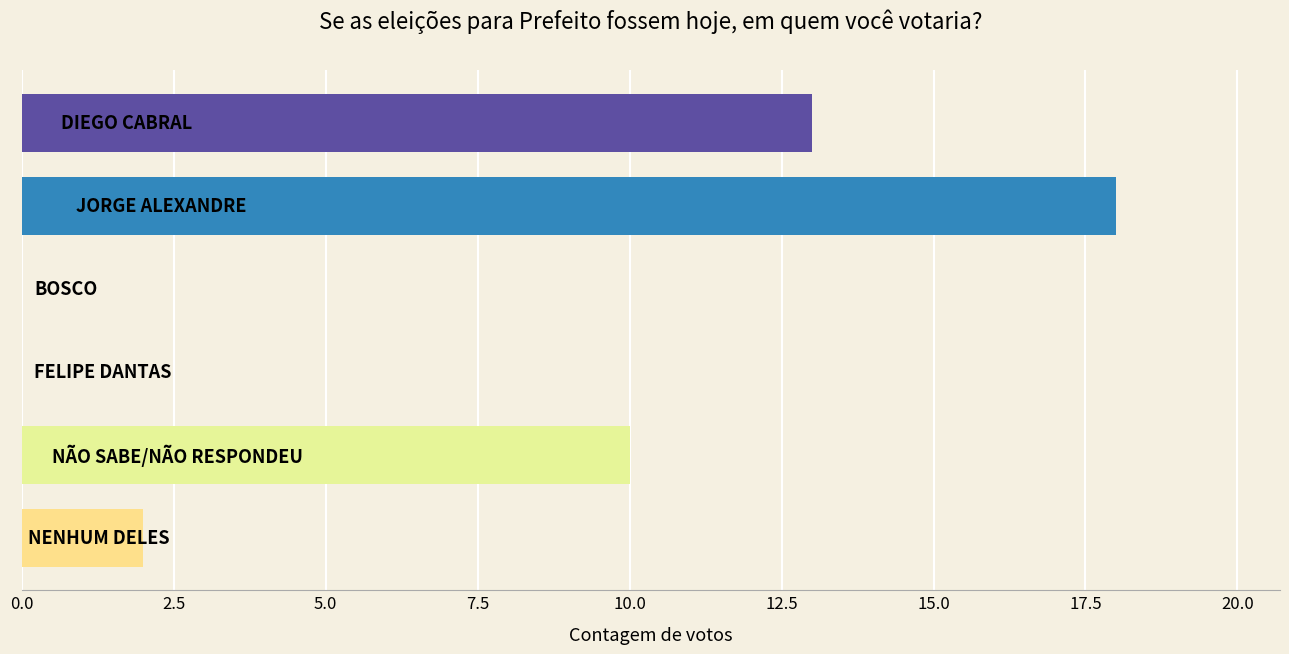

What is the greatest value displayed?

18